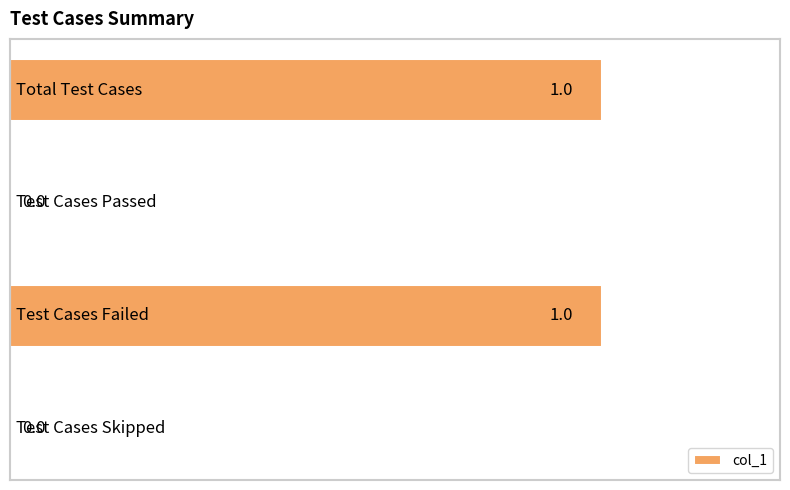

How many values are between 0 and 1?

4